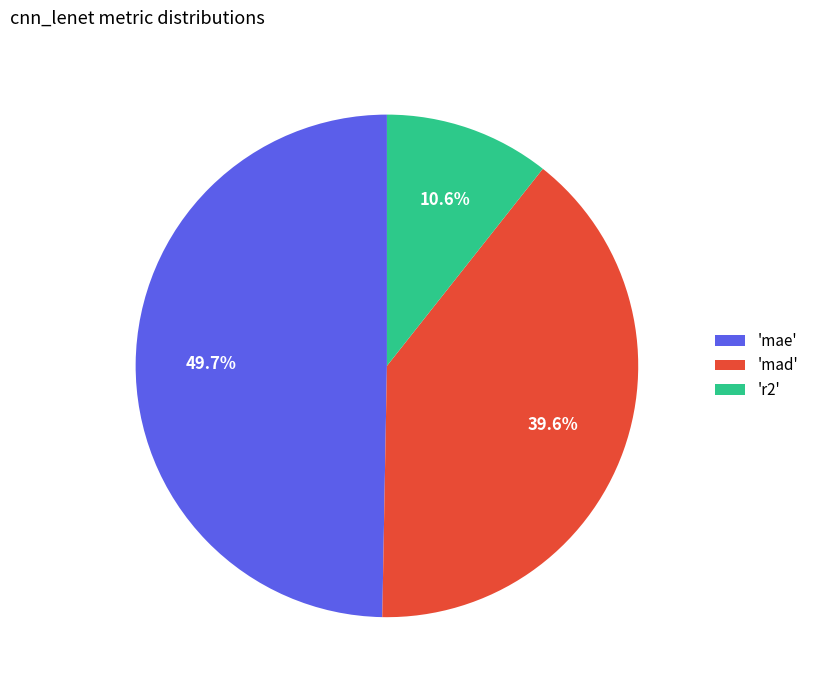

Does 'mae' account for over 50% of the chart?

No